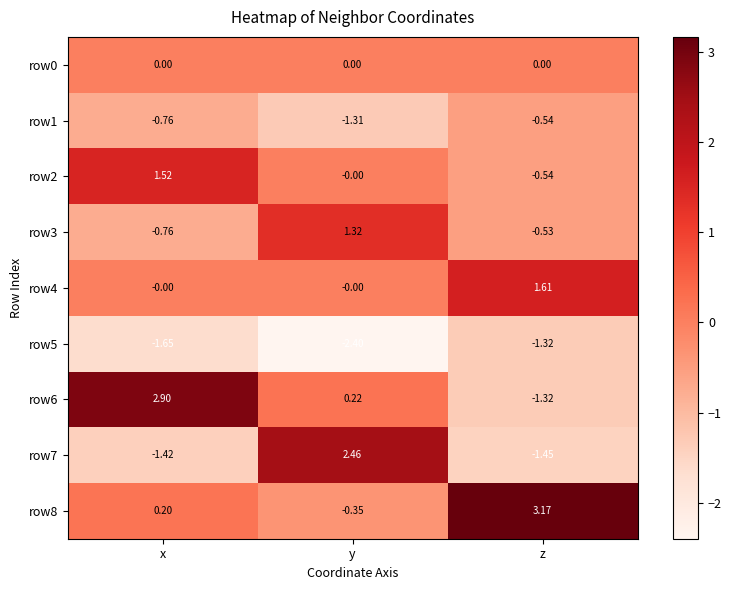

Rank the series by their maximum value, from highest to lowest.

row8, row6, row7, row4, row2, row3, row0, row1, row5